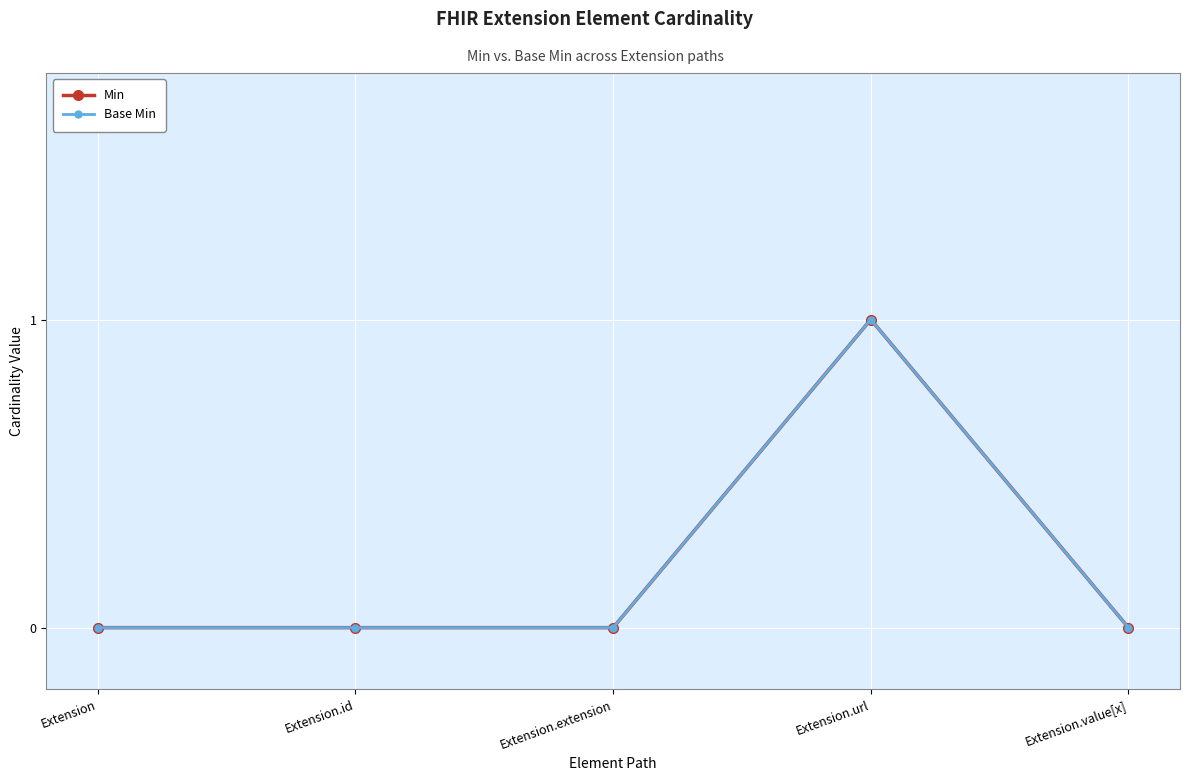

Does the chart display data point markers on the line(s)?

Yes